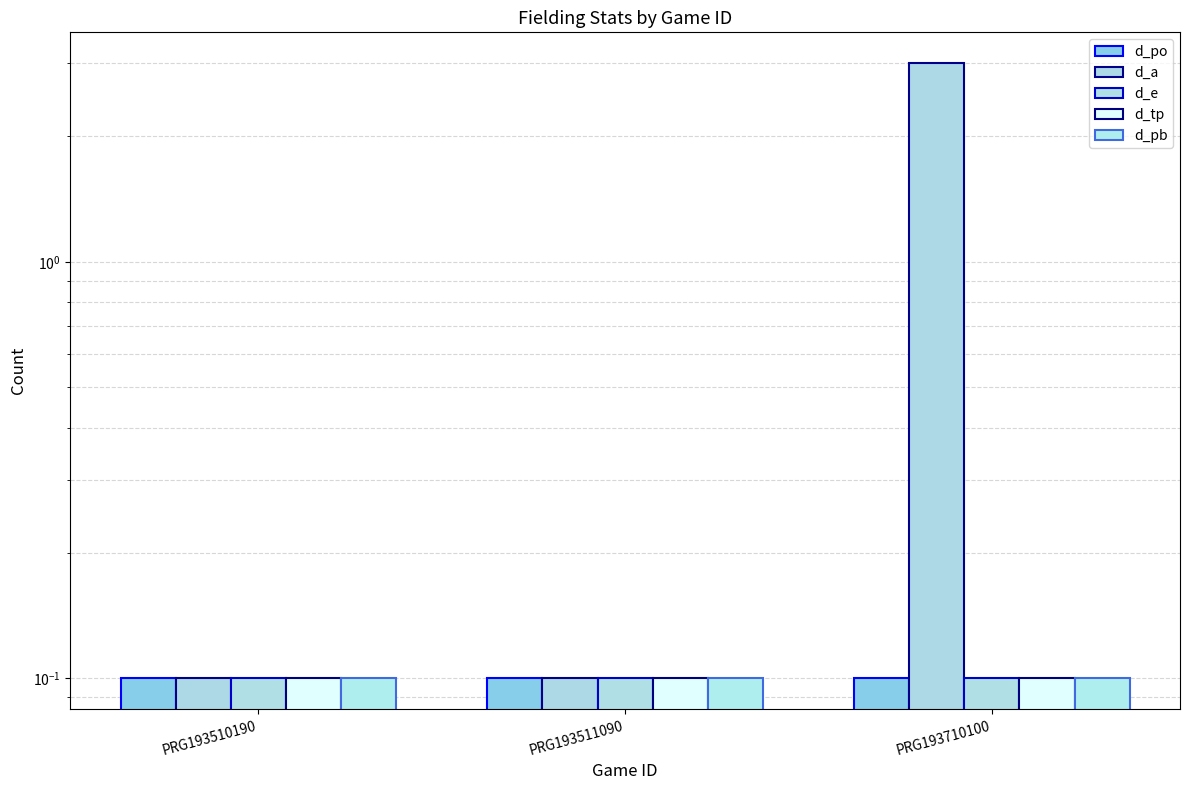

Rank the series at PRG193510190 from highest to lowest value.

d_po, d_a, d_e, d_tp, d_pb